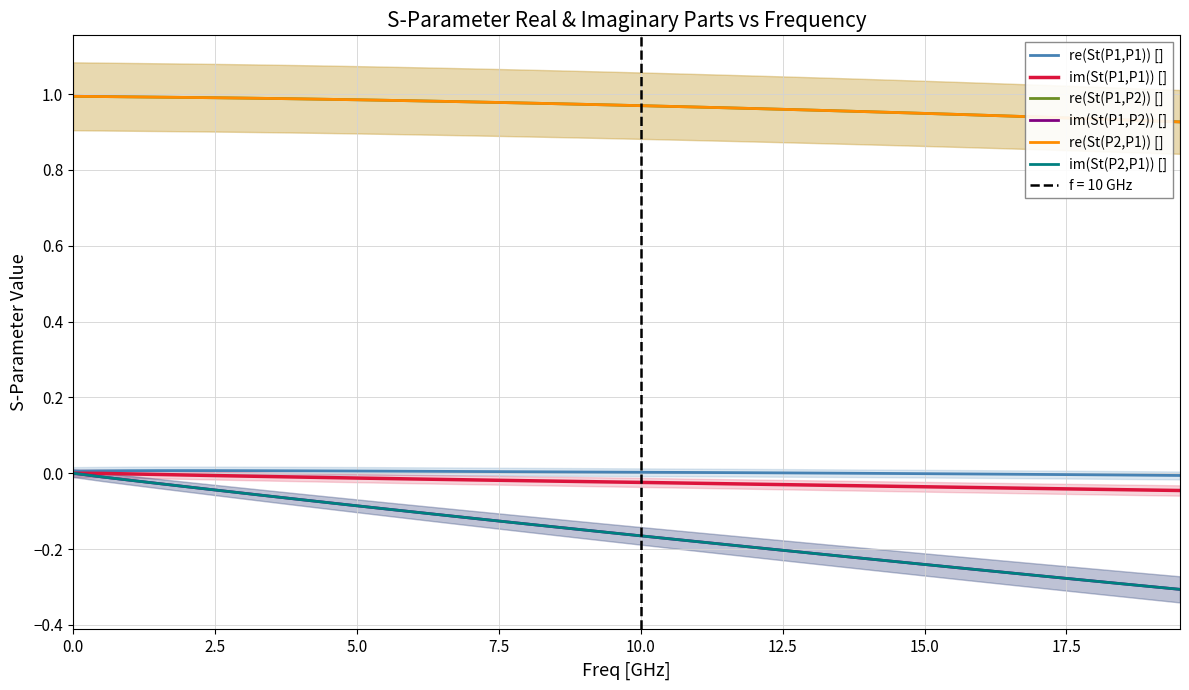

True or false: im(St(P2,P1)) [] and re(St(P1,P2)) [] cross at least once.

False